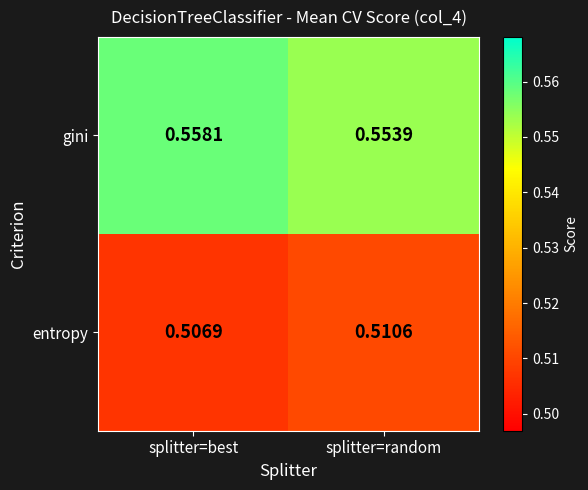

Between splitter=best and splitter=random, which series saw the biggest shift?

gini